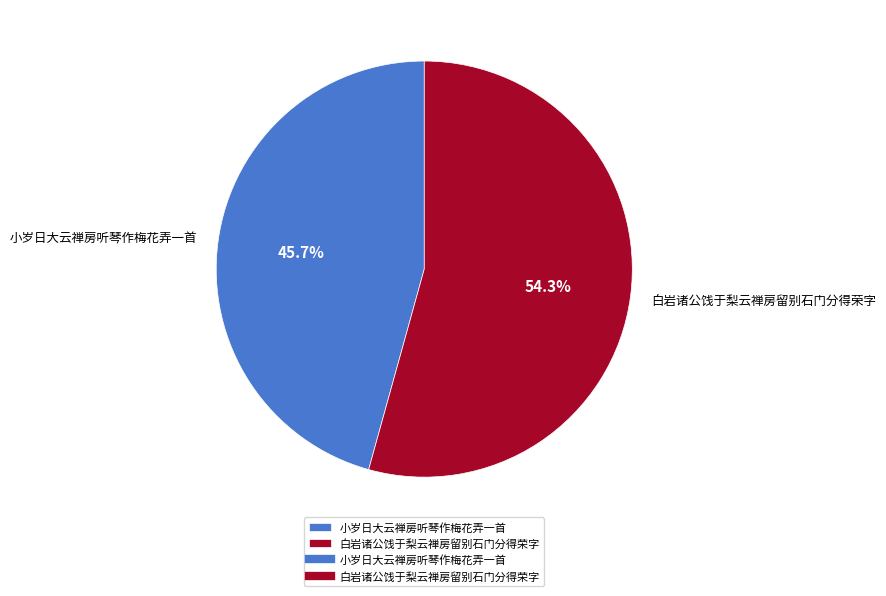

How many segments does this pie chart have?

2